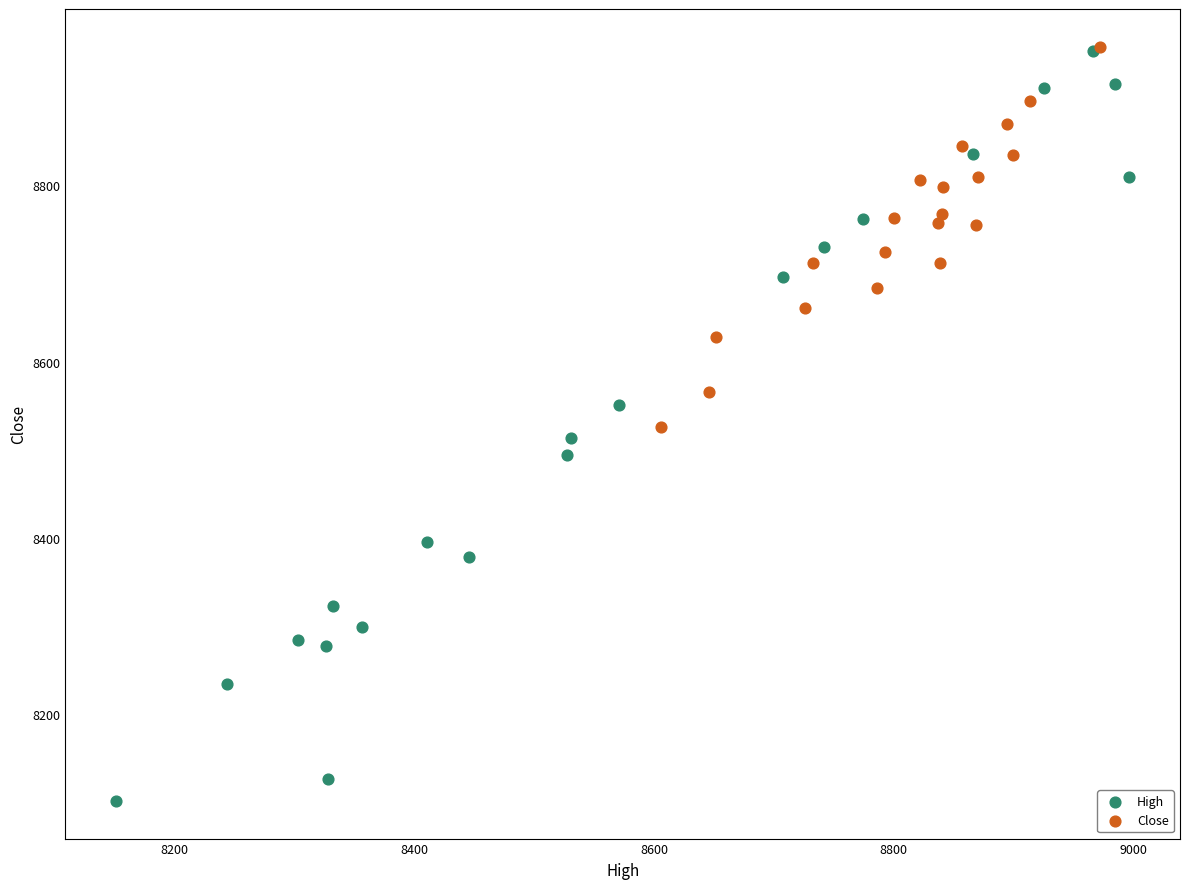

Which series has the largest Y range (max minus min)?

High